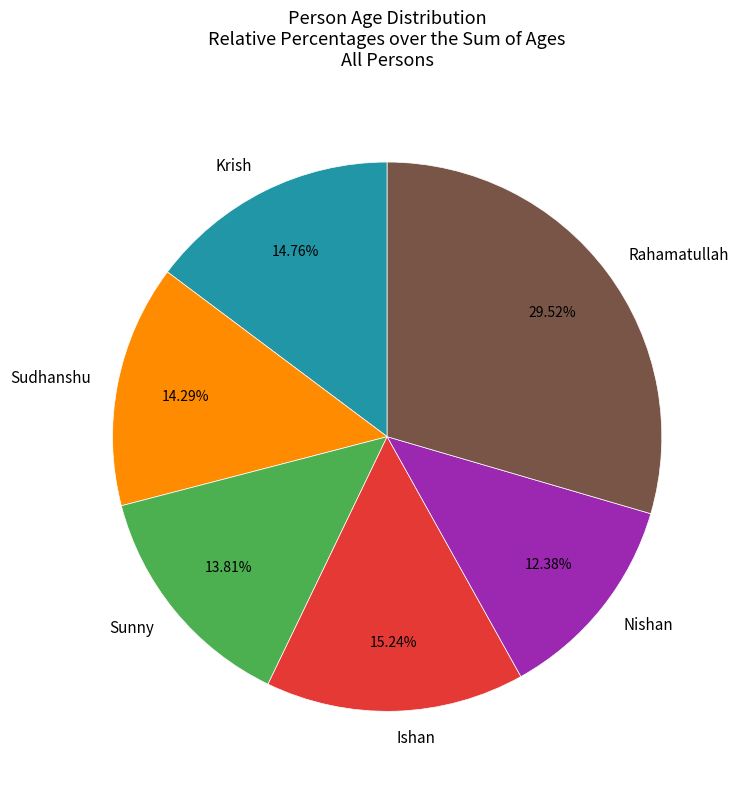

Does any single category account for the majority?

No